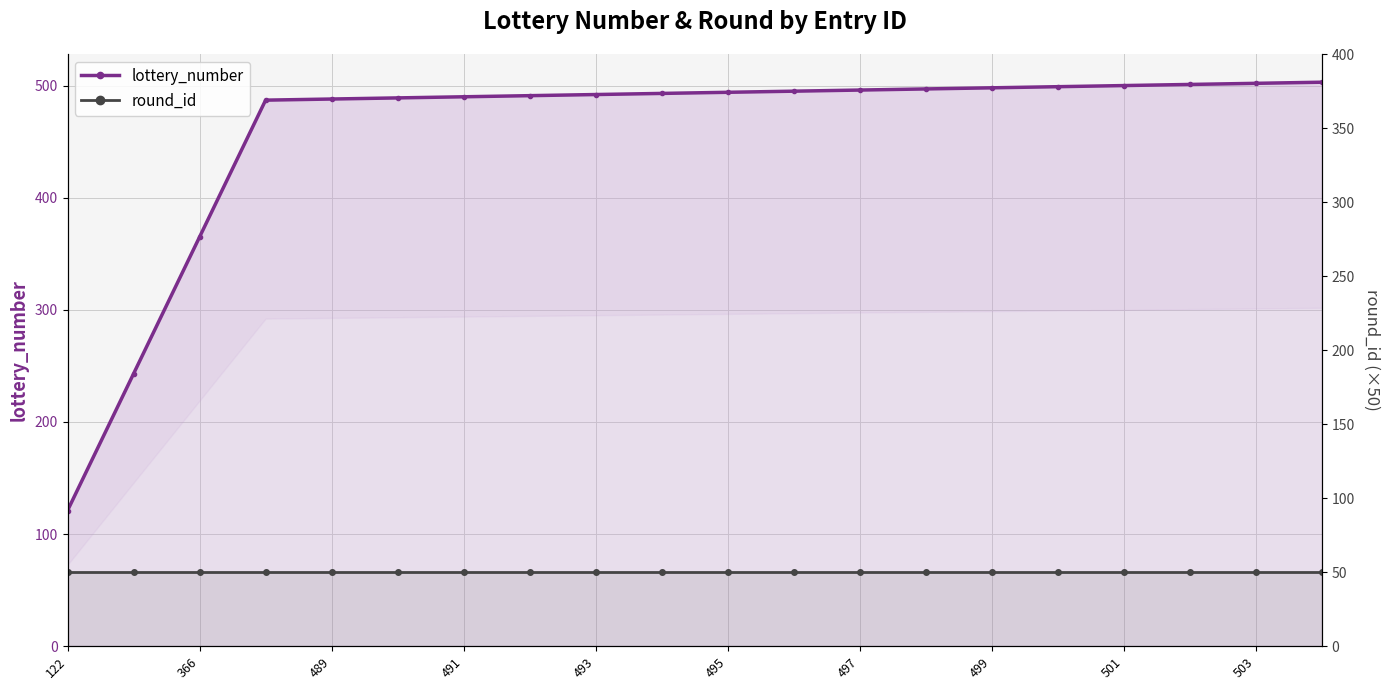

What is the sum of all round_id values?

1000